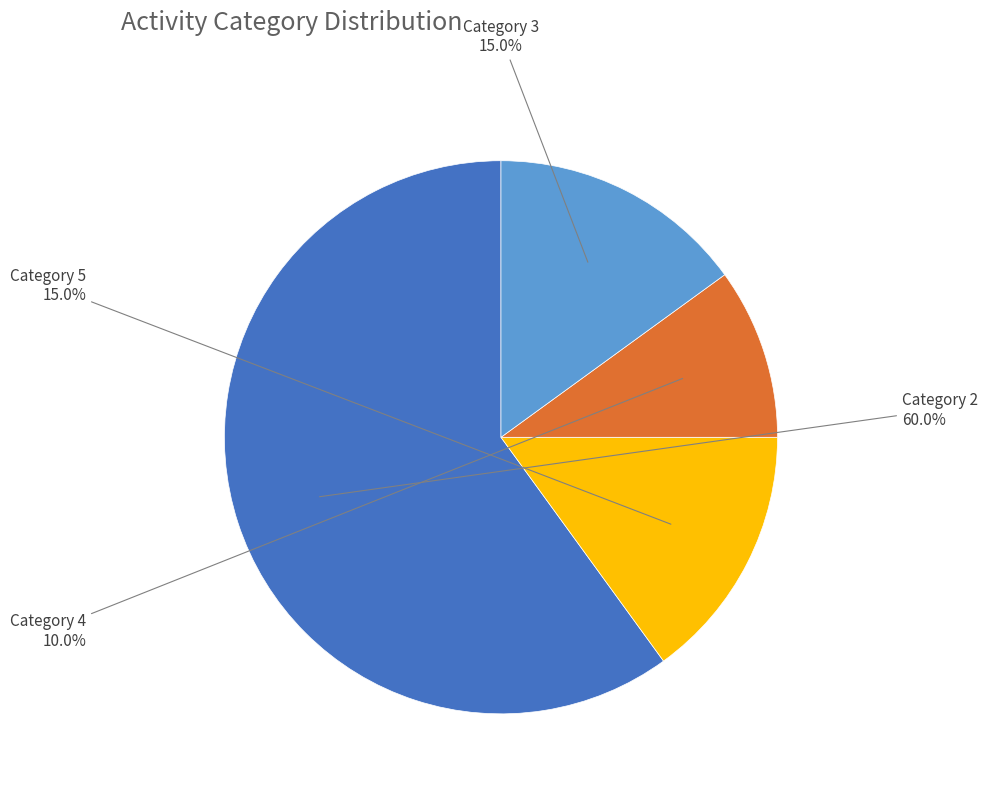

What percentage is NOT represented by Category 4?

90.0%